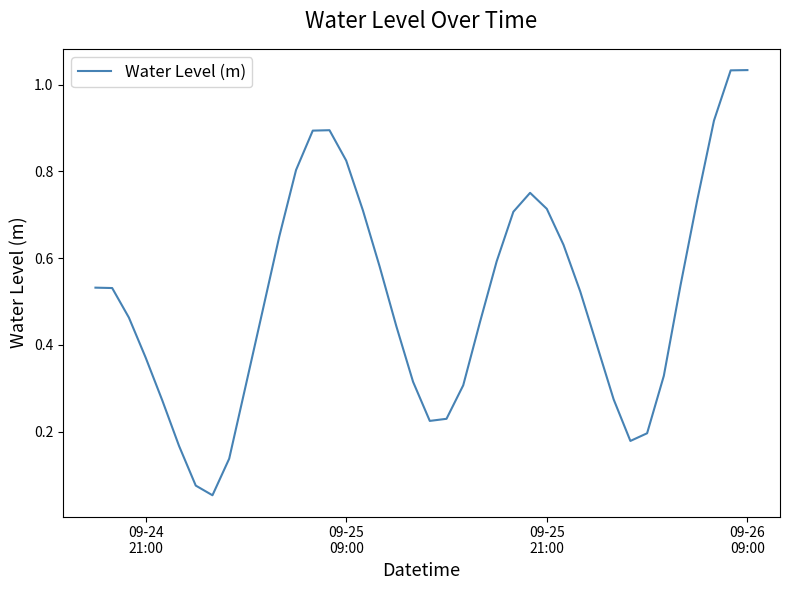

Reading left to right, transcribe all the data shown in this chart.

0.5	0.5	0.5	0.4	0.3	0.2	0.1	0.1	0.1	0.3	0.5	0.7	0.8	0.9	0.9	0.8	0.7	0.6	0.4	0.3	0.2	0.2	0.3	0.5	0.6	0.7	0.8	0.7	0.6	0.5	0.4	0.3	0.2	0.2	0.3	0.5	0.7	0.9	1.0	1.0